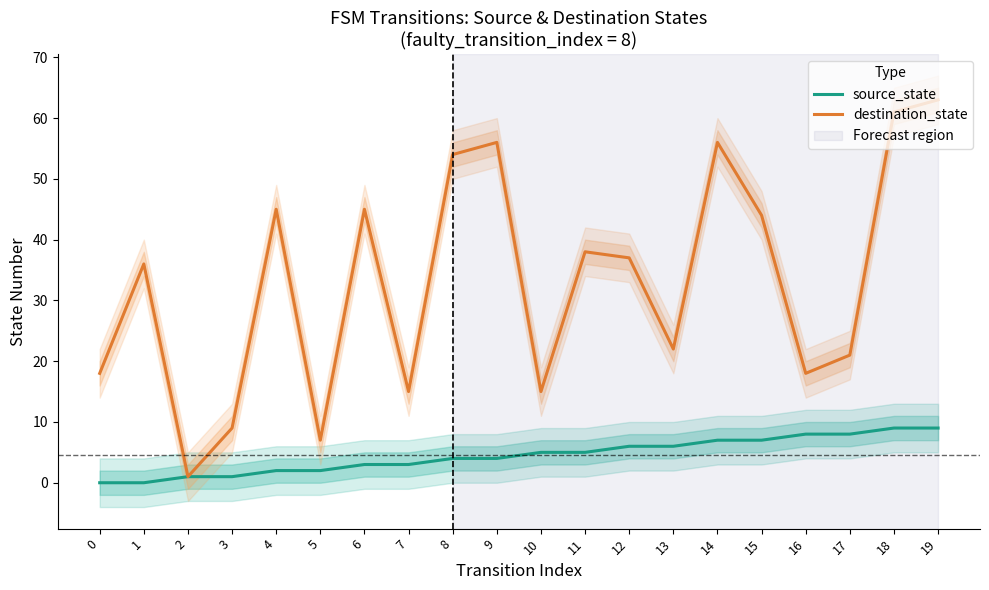

Which category has the highest value in the source_state series?

18